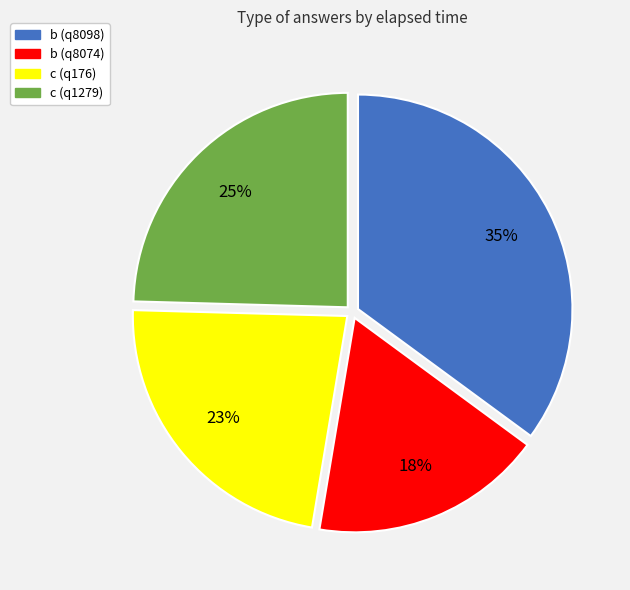

Which slice is the largest?

b (q8098)